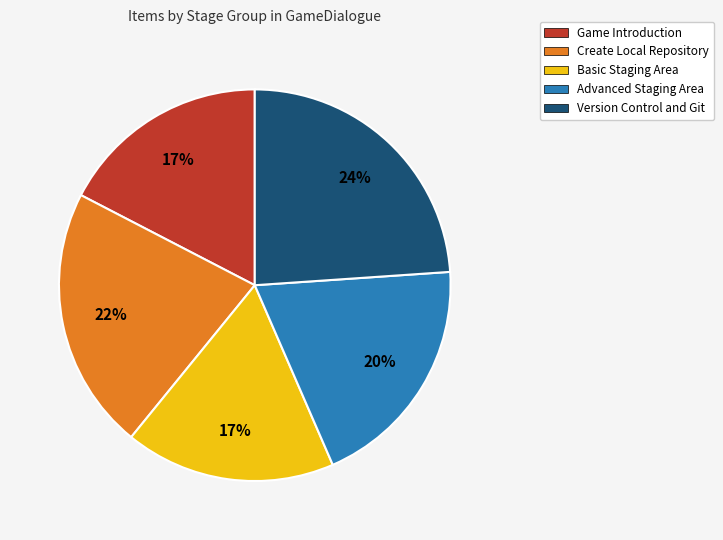

To the nearest percent, what is the combined percentage of Game Introduction and Version Control and Git?

41%